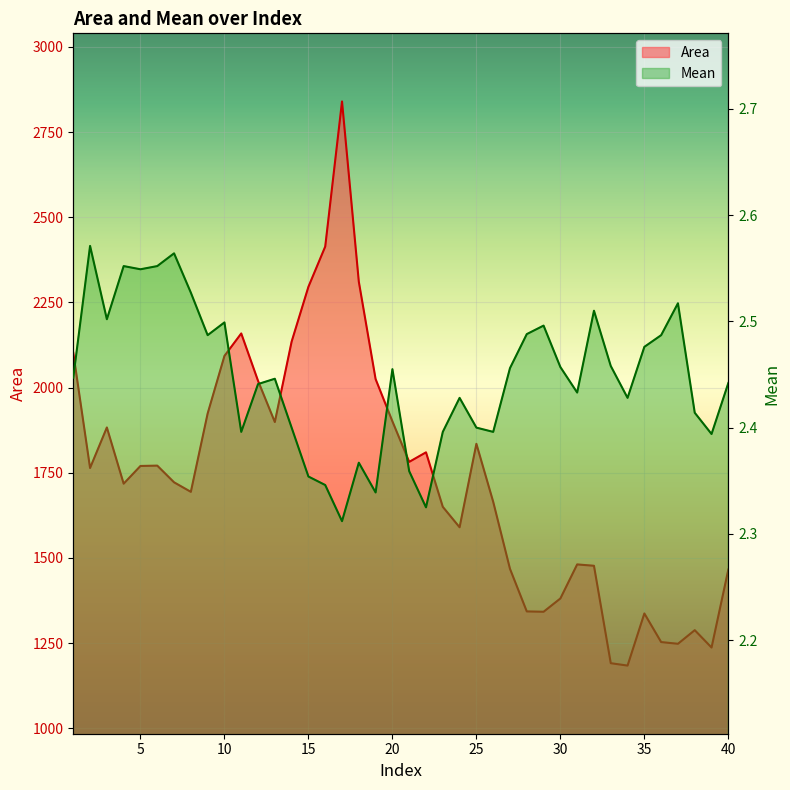

Which series has the largest total across all categories?

Area